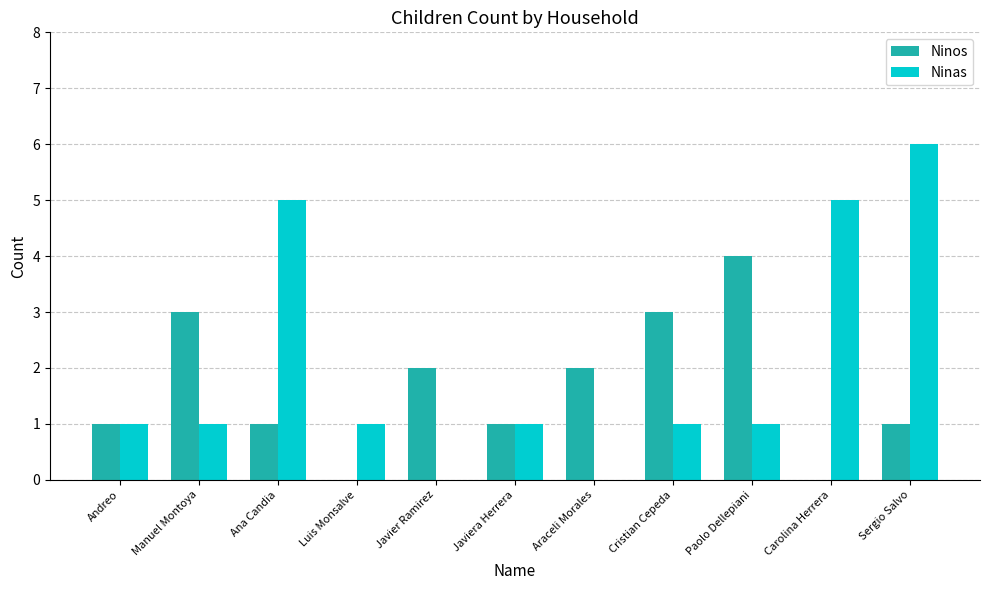

How many categories are shown in the chart?

11